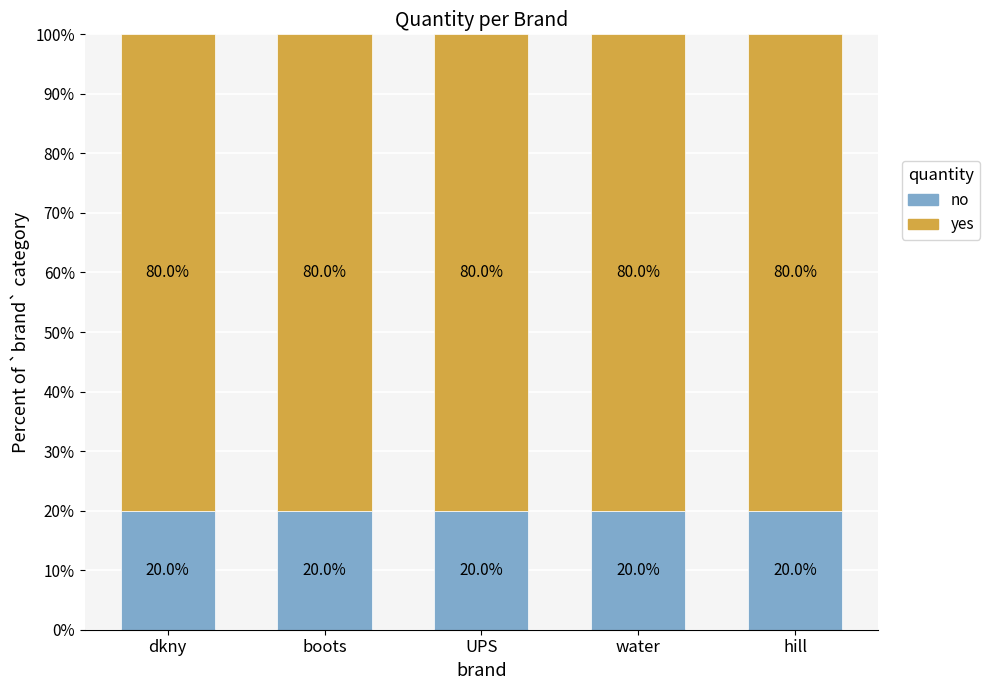

How many distinct data groups are displayed?

2